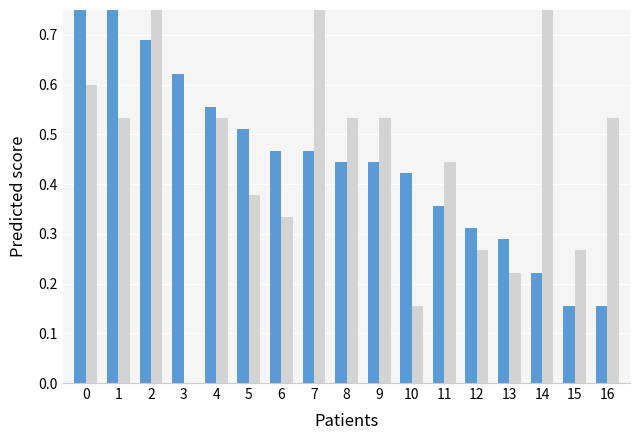

Where is Away Points nearest to the value 0?

3